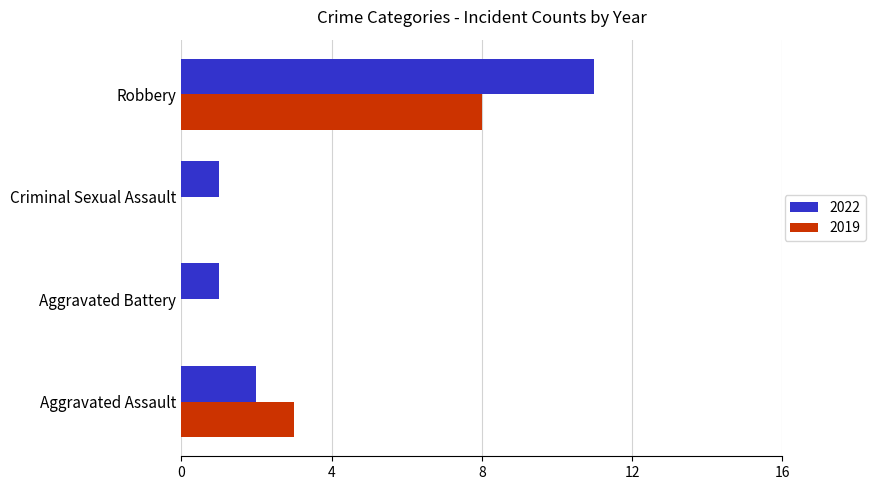

What is the sum of the 2019 values at Robbery and Criminal Sexual Assault?

8